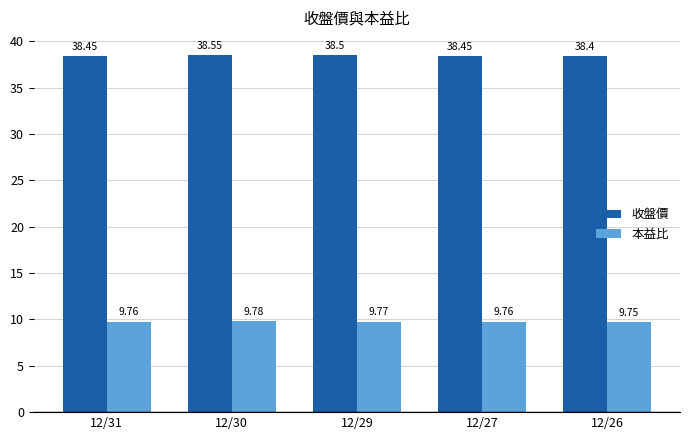

Is it true that 本益比 equals 9.8 at 12/26?

True